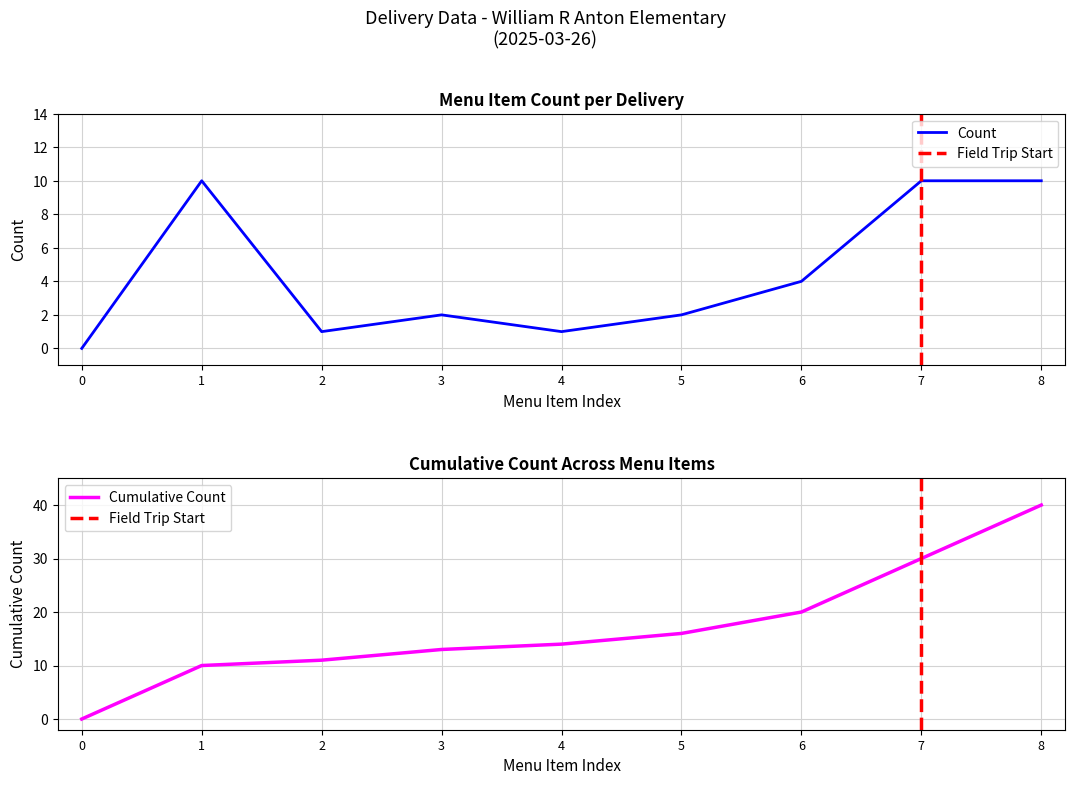

Where is Count nearest to the value 5?

6